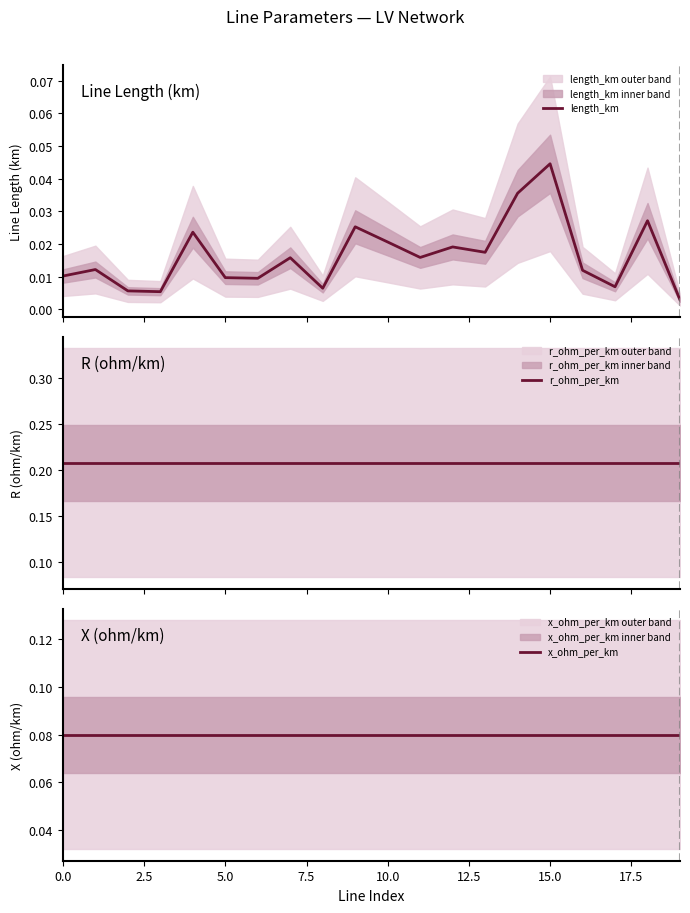

What is the highest value of the x_ohm_per_km series?

0.1